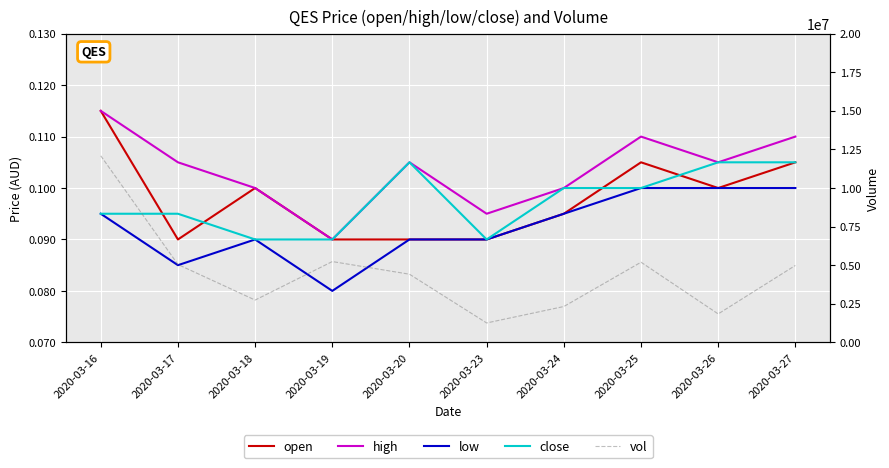

At which label does open reach its minimum?

2020-03-17